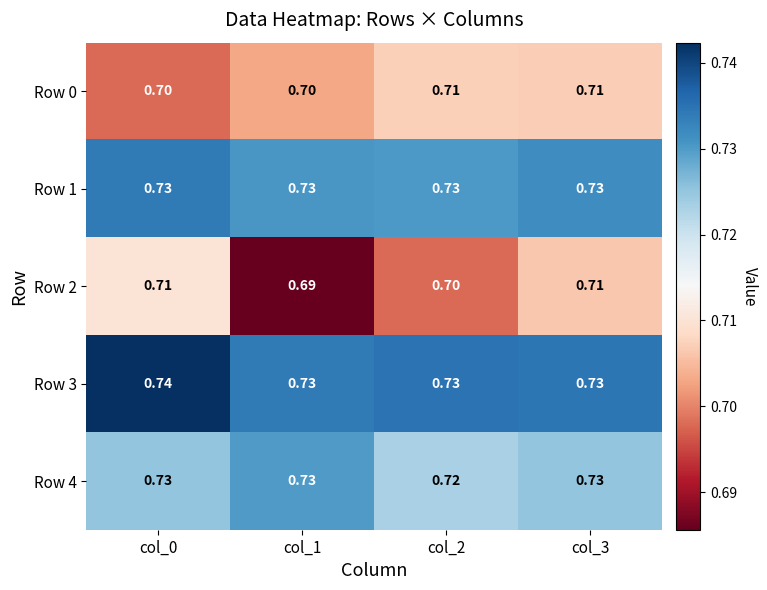

Which series has the largest range (max minus min)?

Row 2